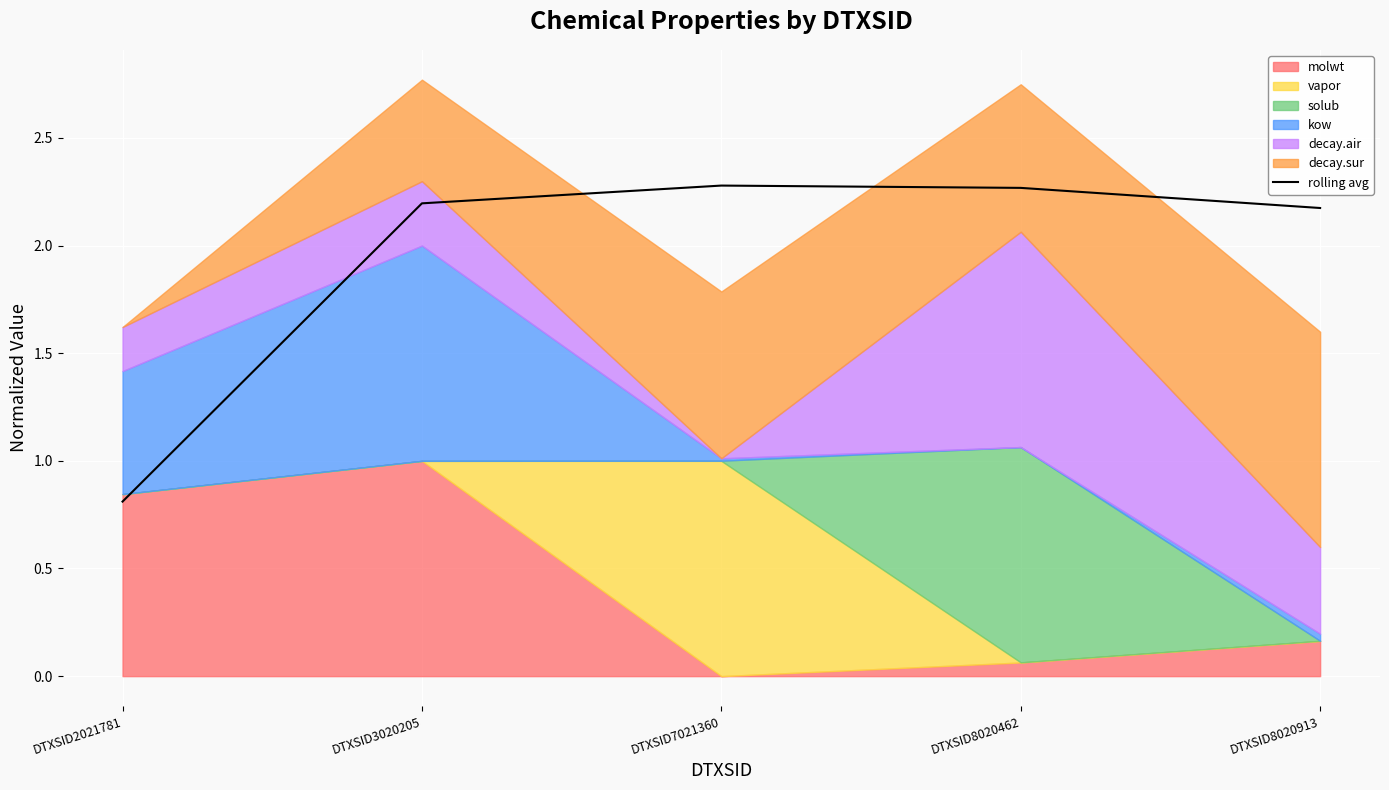

Count the number of categories in the chart.

5